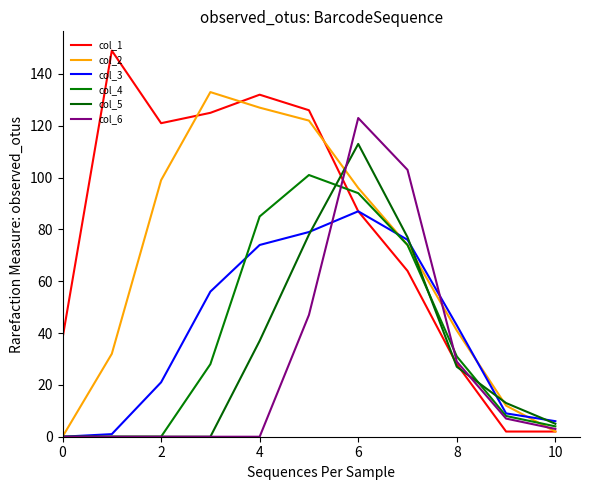

Which series has the widest spread of values?

col_1